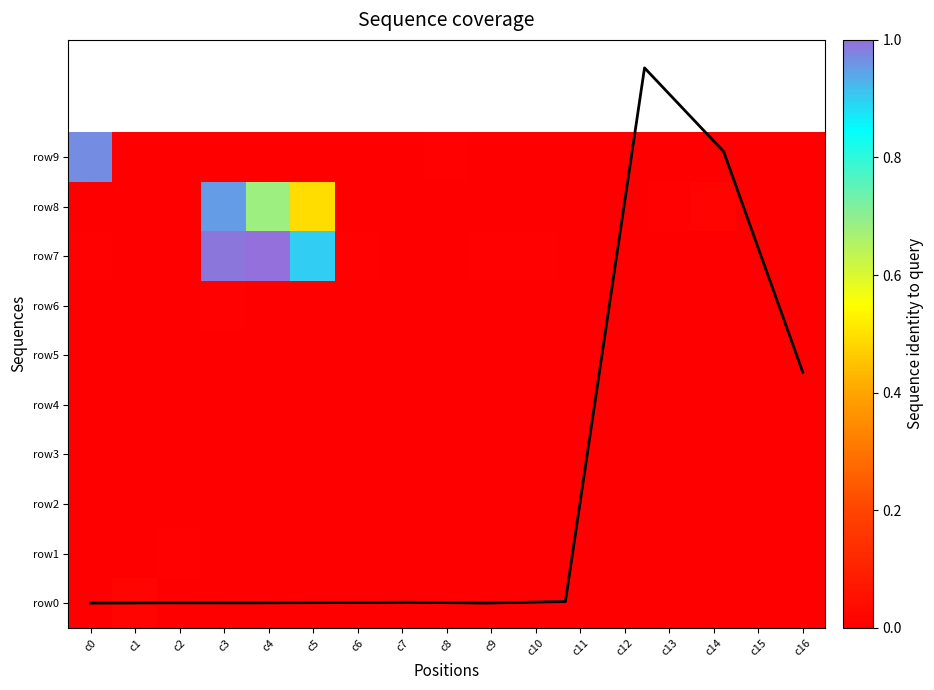

True or false: row3 has a value of 0.0 at c10.

True